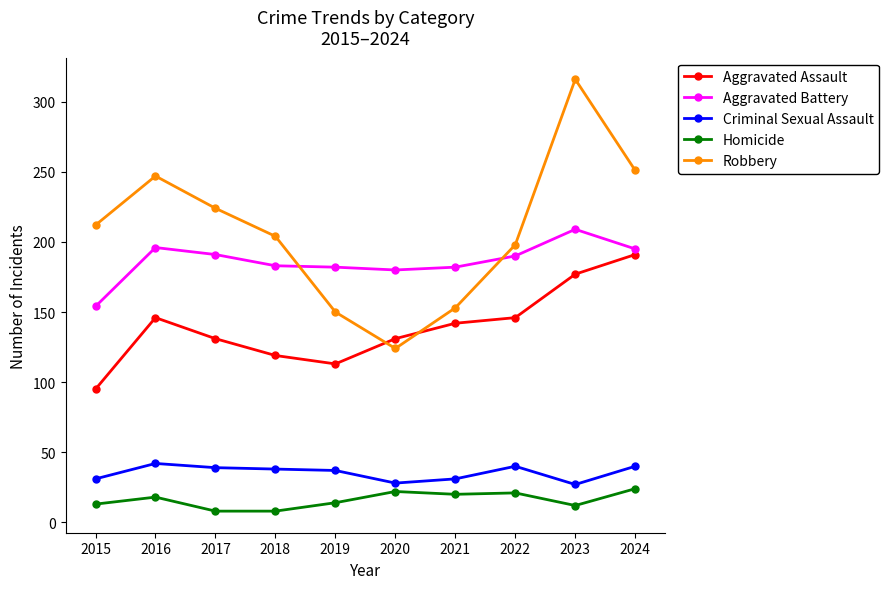

True or false: Aggravated Battery has more than 1 interior local peaks.

True